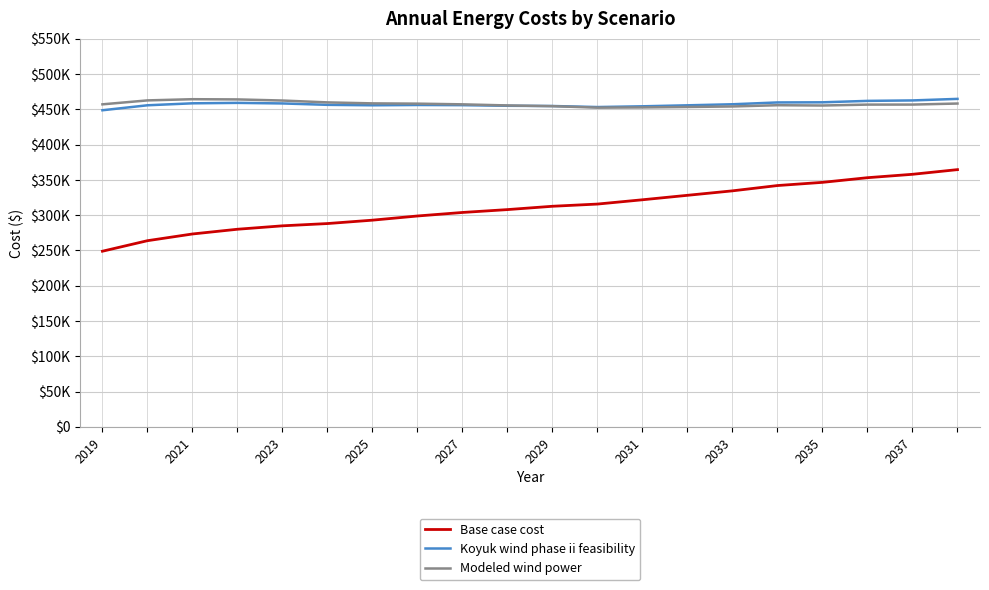

What are all the series names shown in the legend?

Base case cost, Koyuk wind phase ii feasibility, Modeled wind power